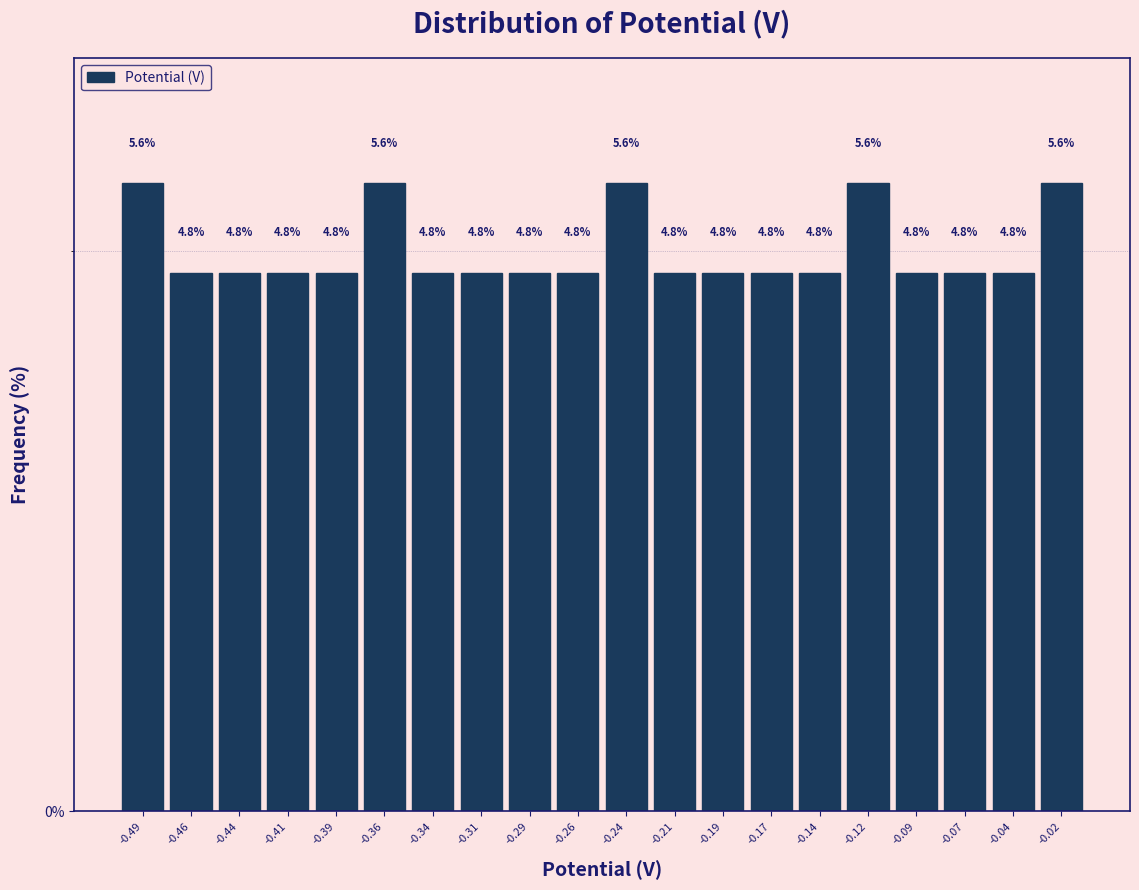

What is the height of the bar covering -0.450 to -0.425 on the x-axis? The bar edges are not printed on the chart, so give them approximately, as read against the axis.

4.8